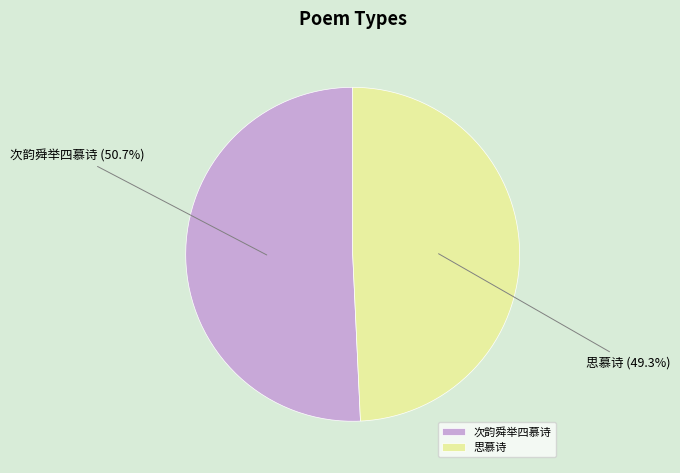

What percentage do 思慕诗 and 次韵舜举四慕诗 together represent?

100.0%